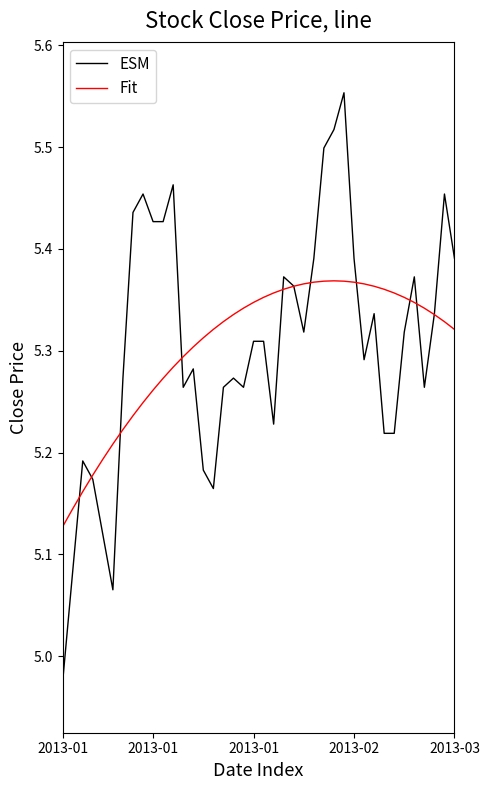

How many distinct data groups are displayed?

2